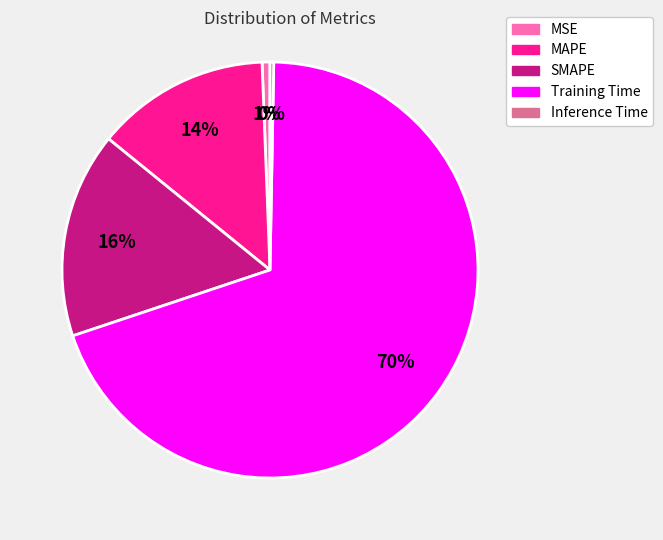

Between Inference Time and Training Time, which is larger?

Training Time